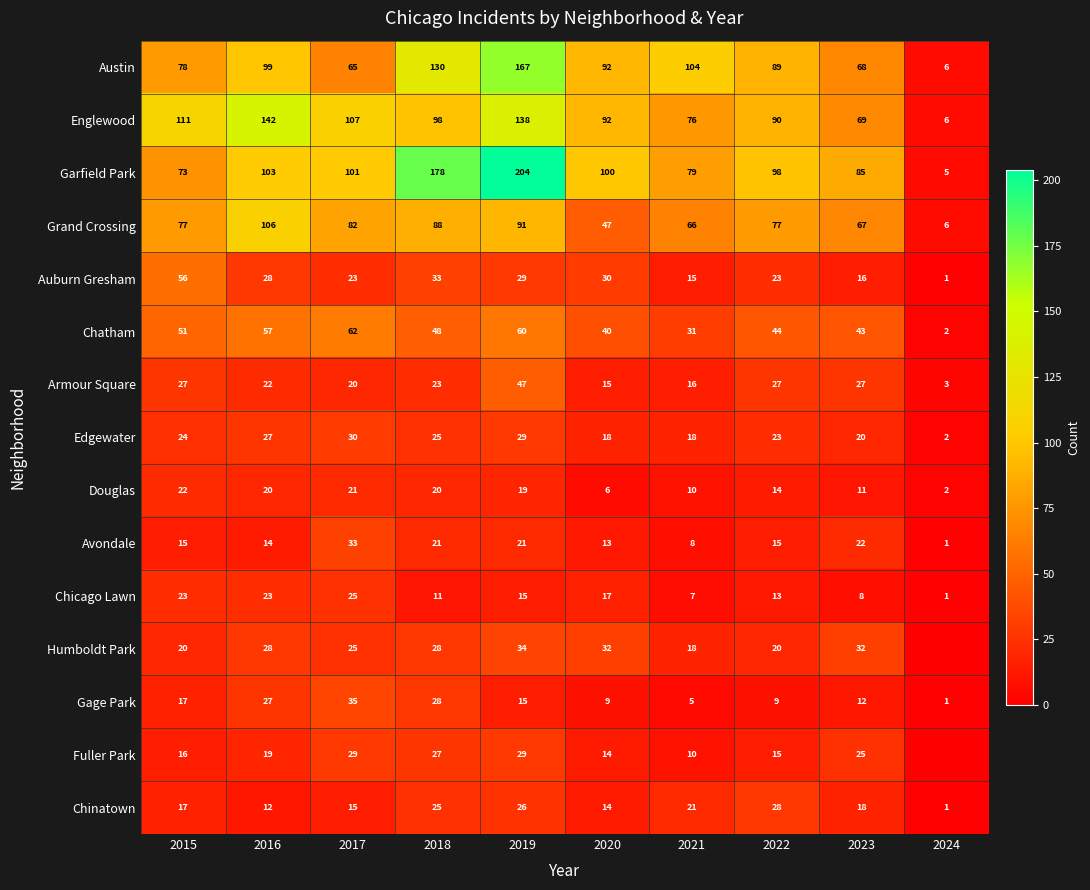

At which label does Auburn Gresham reach its peak?

2015